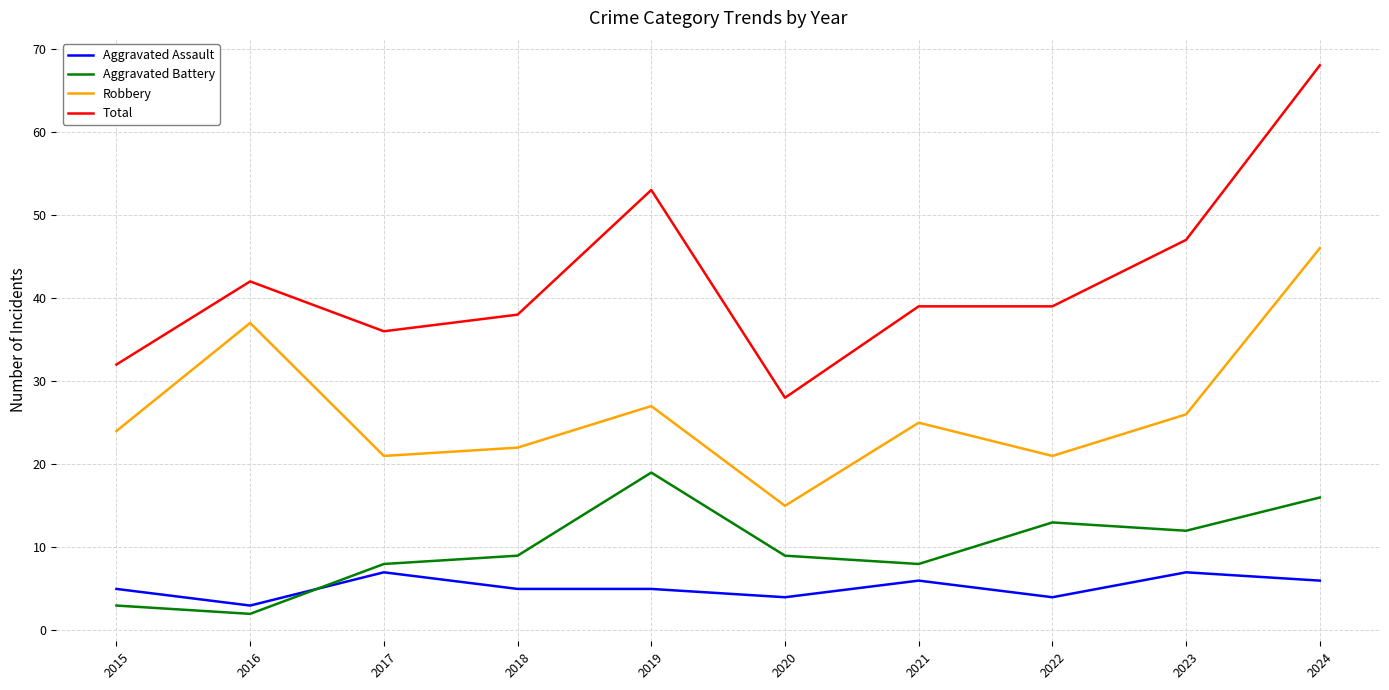

Reading left to right, list all the values displayed in this chart.

Aggravated Assault: 5	3	7	5	5	4	6	4	7	6
Aggravated Battery: 3	2	8	9	19	9	8	13	12	16
Robbery: 24	37	21	22	27	15	25	21	26	46
Total: 32	42	36	38	53	28	39	39	47	68